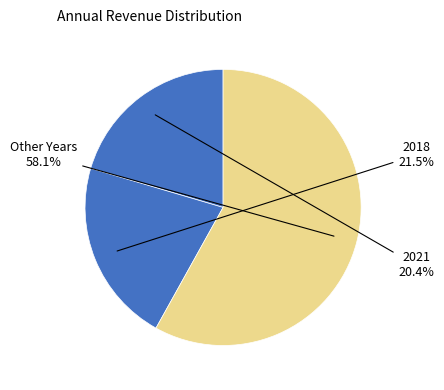

How many segments does this pie chart have?

3